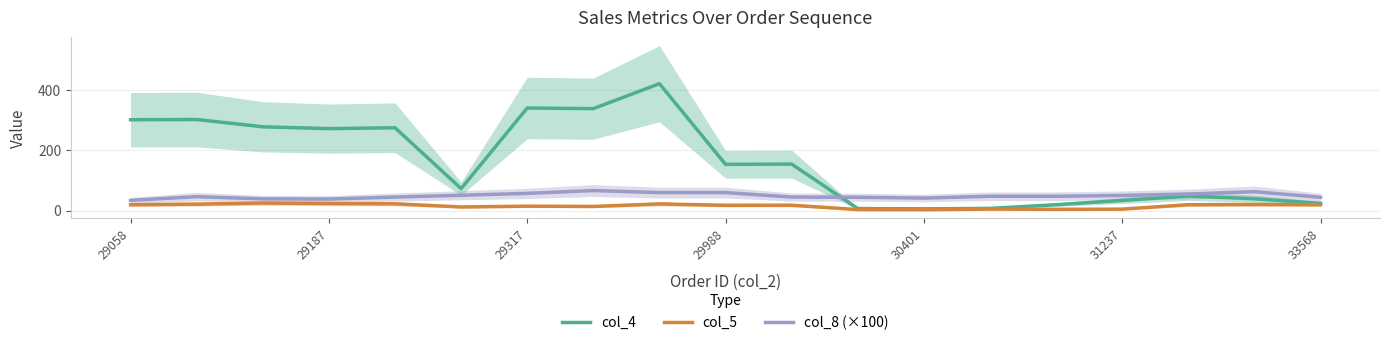

What is the sum of all col_5 values?

284.6